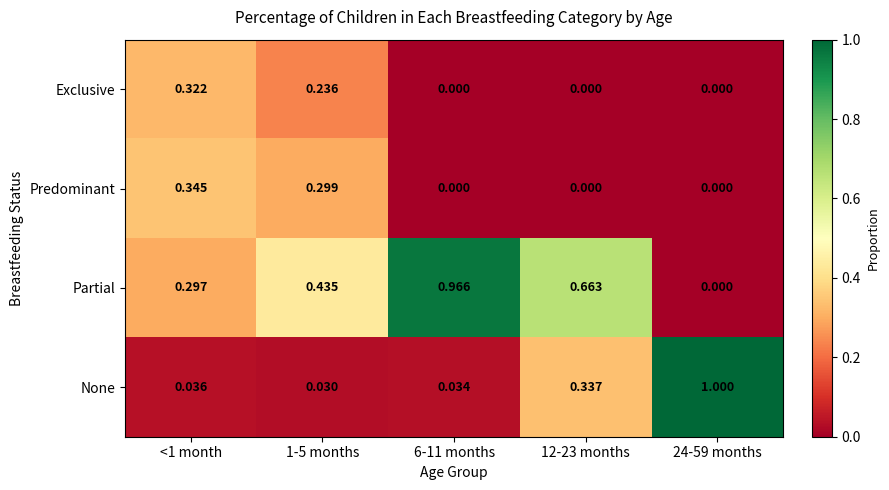

Which series has the largest total across all categories?

Partial